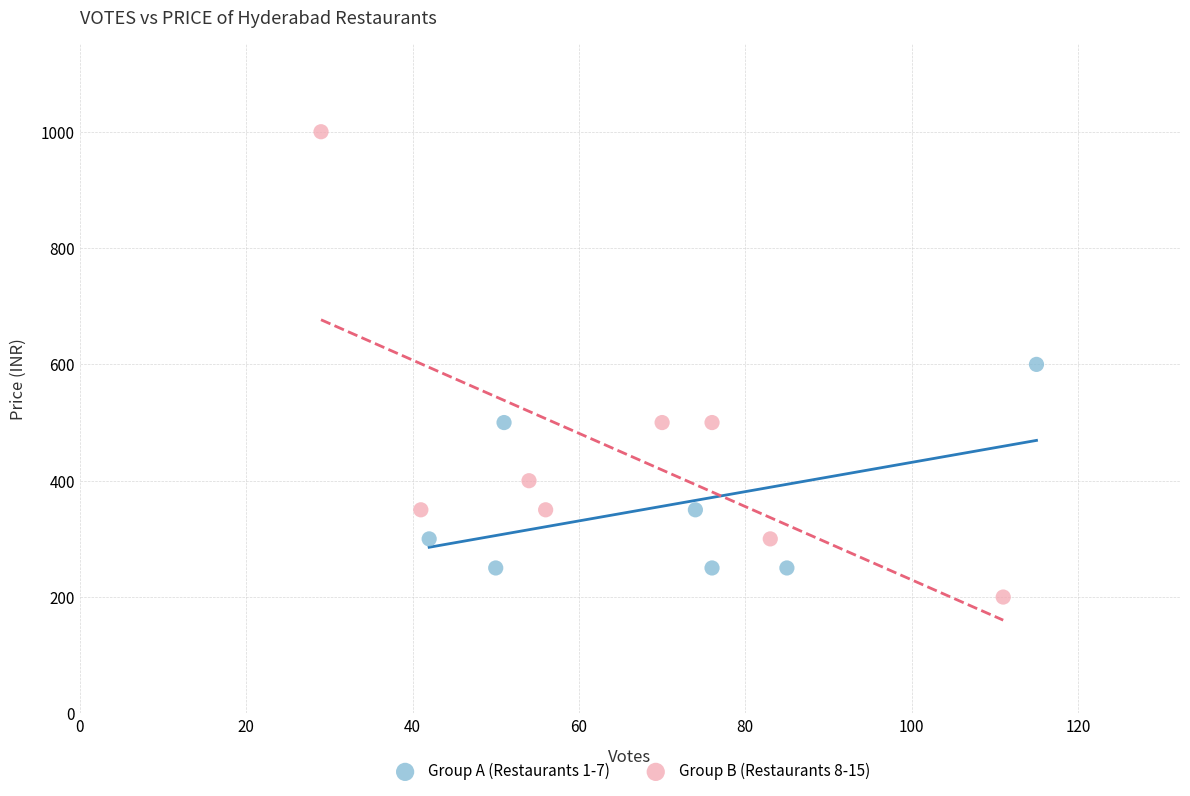

Which series contains the highest Y value?

Group B (Restaurants 8-15)